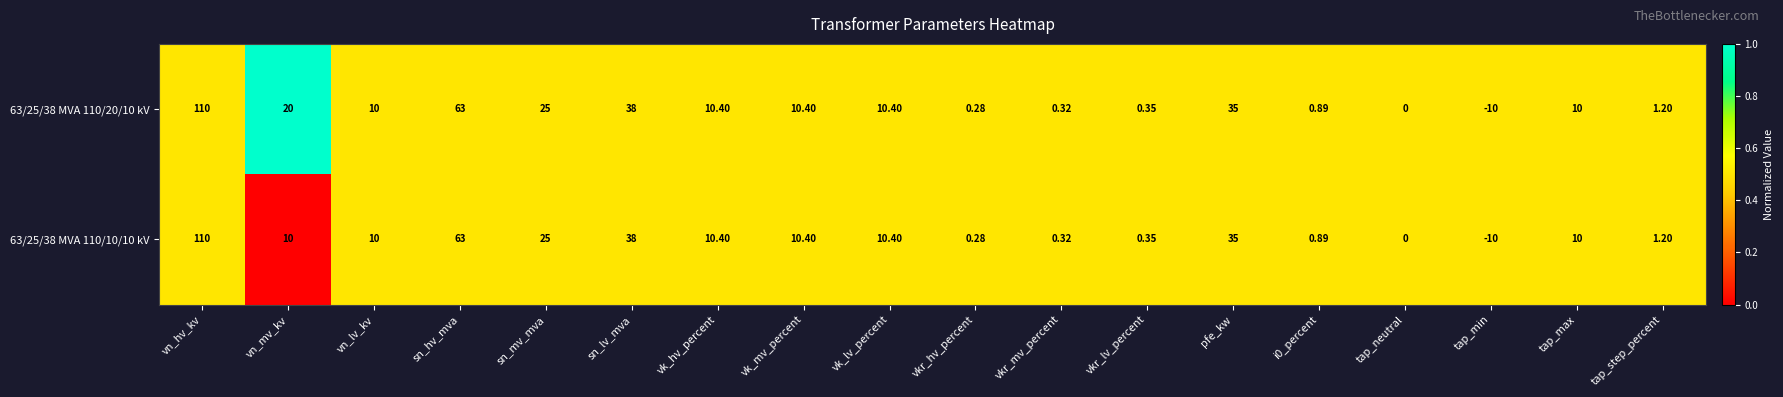

At which category is the sum across all series the highest?

vn_hv_kv